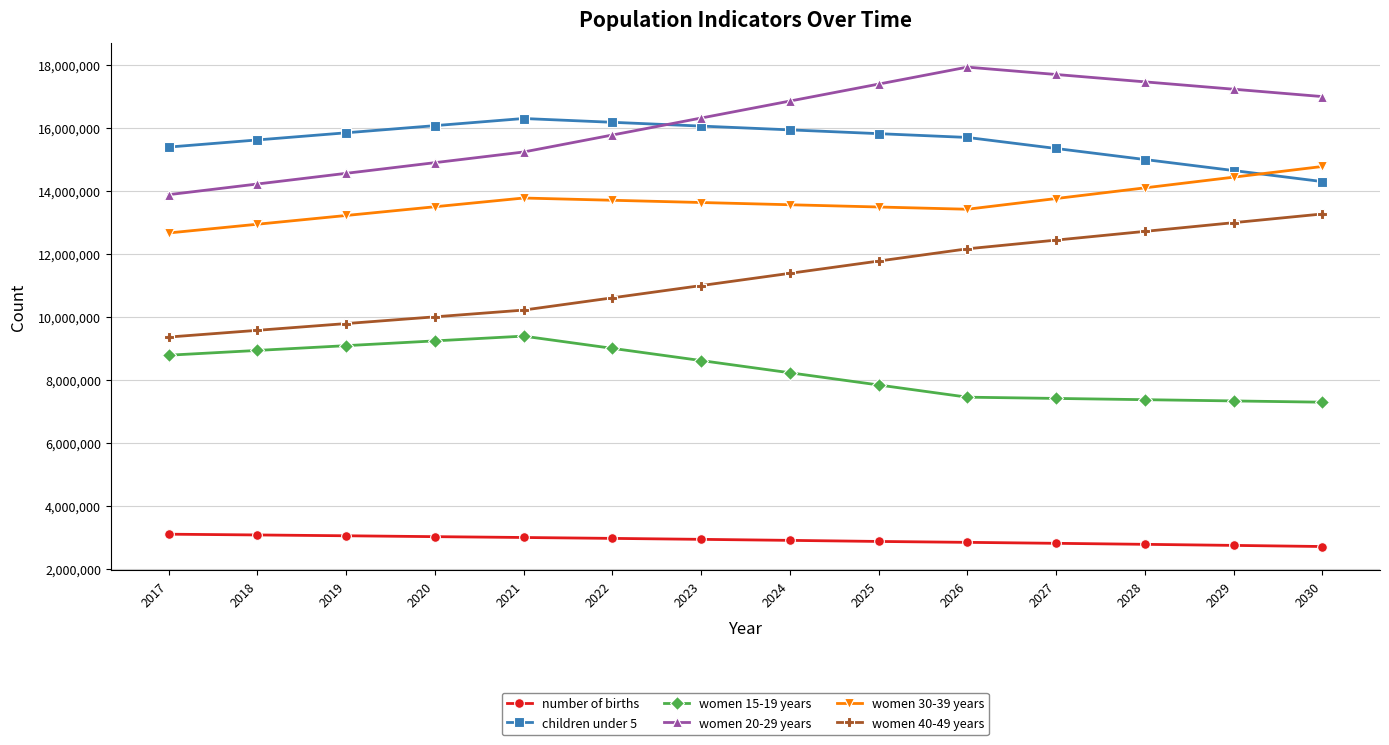

Rank the series at 2026 from highest to lowest value.

women 20-29 years, children under 5, women 30-39 years, women 40-49 years, women 15-19 years, number of births